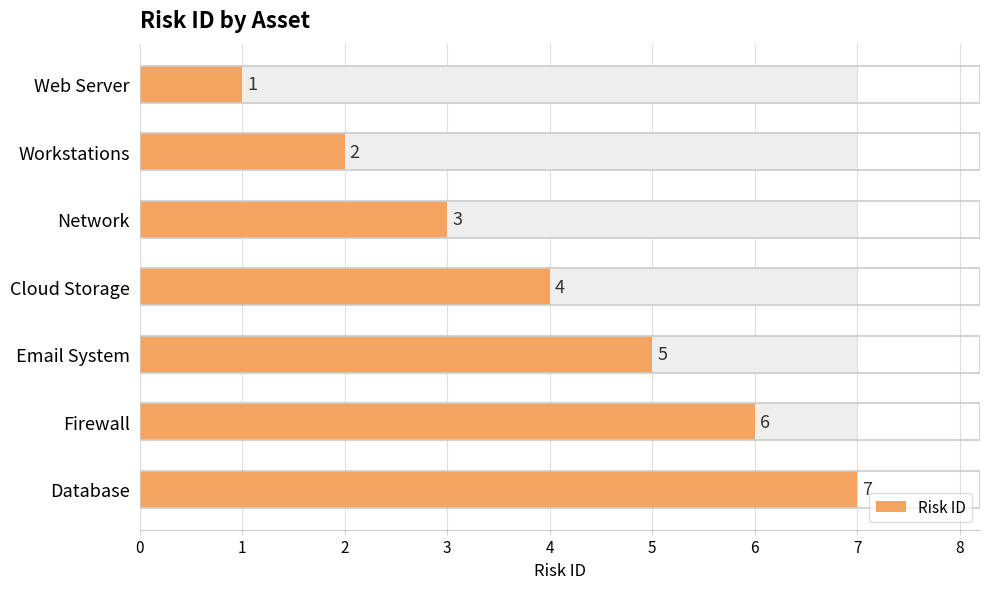

Between Web Server and Network, which is larger?

Network